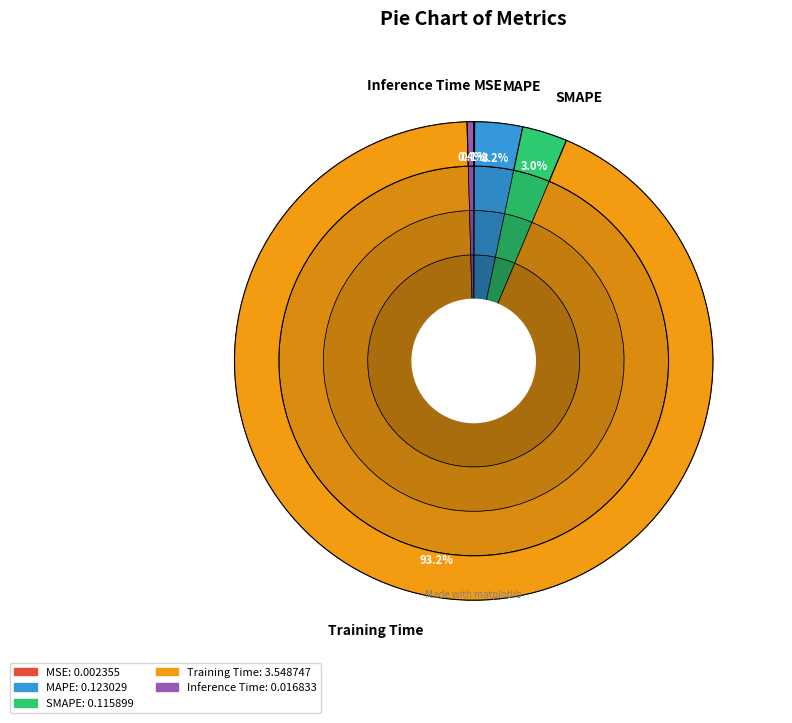

Does MAPE represent more than half of the total?

No